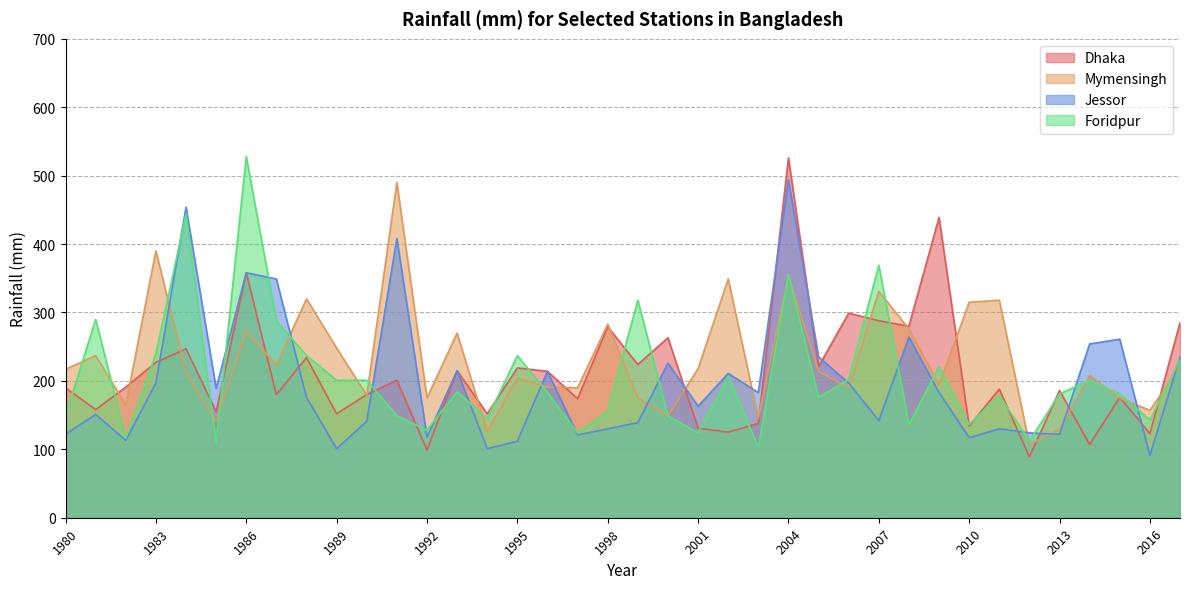

Is it true that Jessor equals 43 at 1996?

False